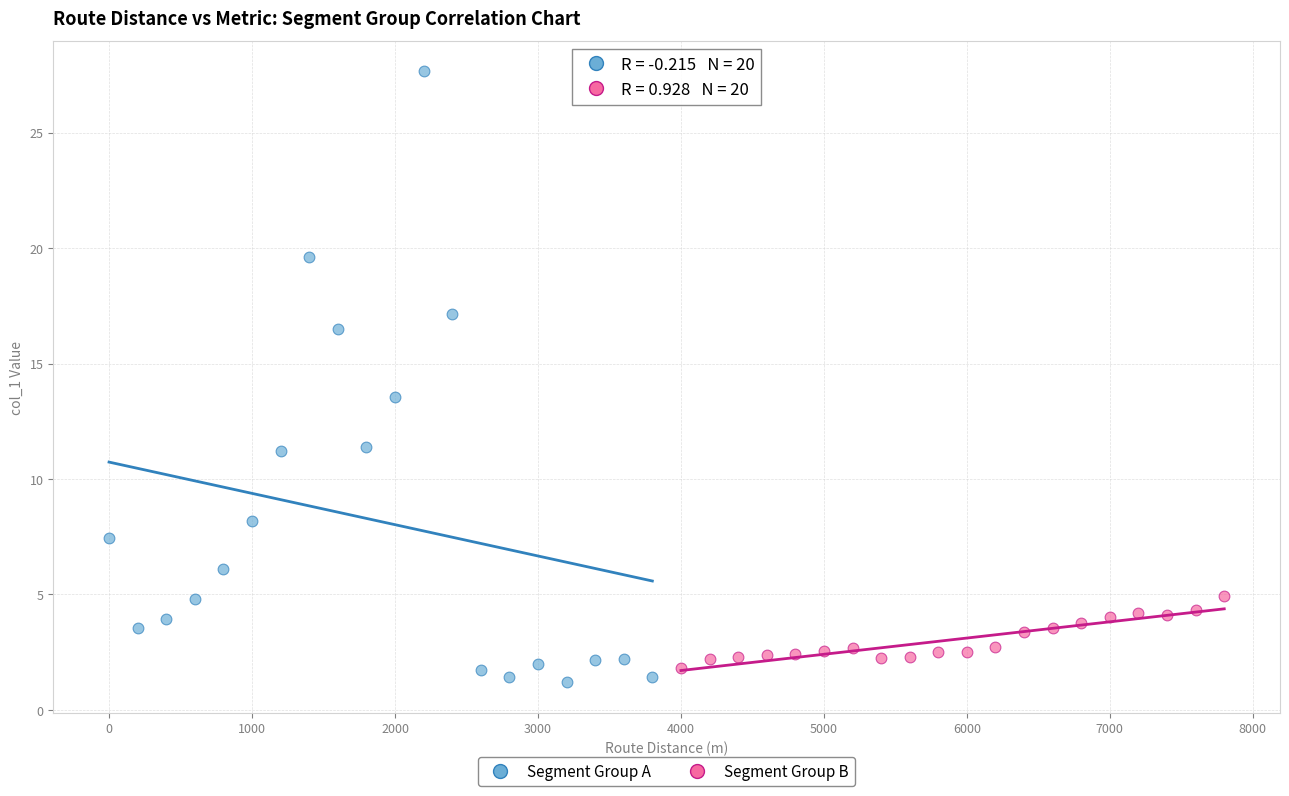

What are all the series names shown in the legend?

Segment Group A, Segment Group B